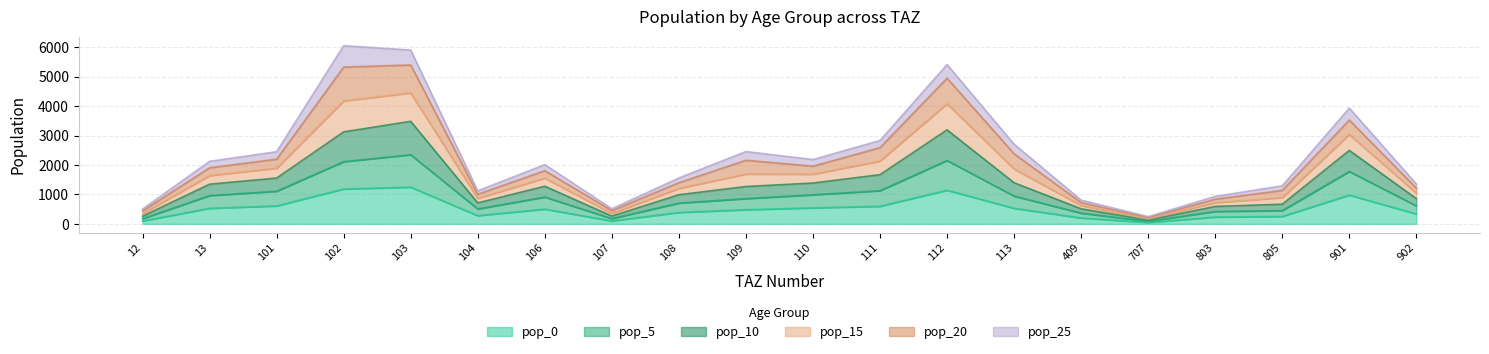

The value of pop_0 at 902 is 336.9. True or false?

True